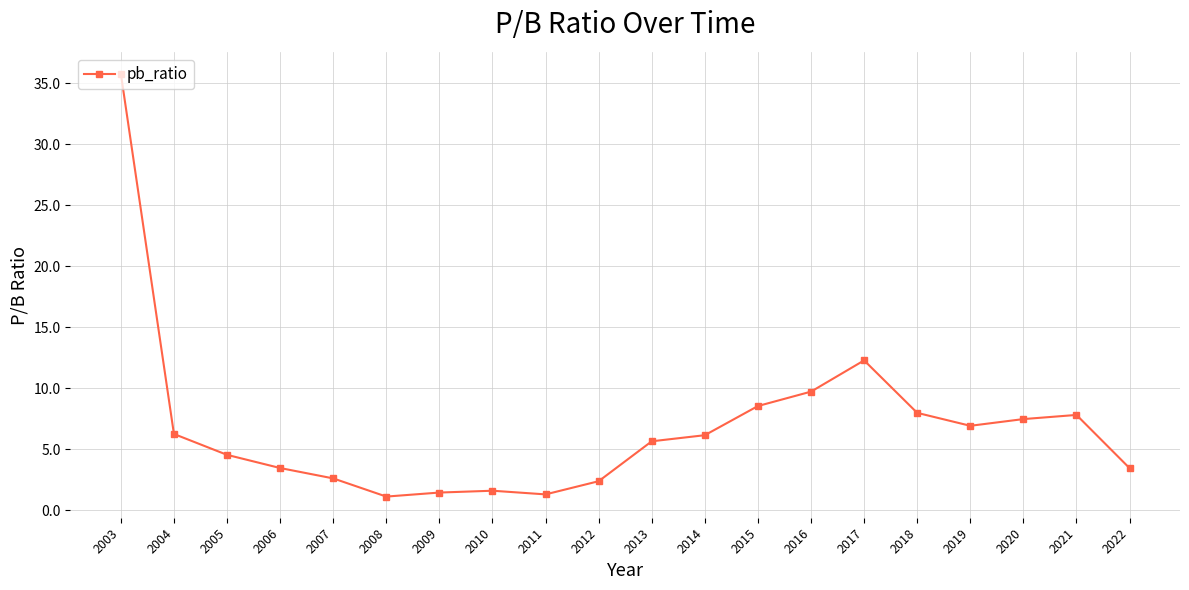

What is the greatest value displayed?

35.8